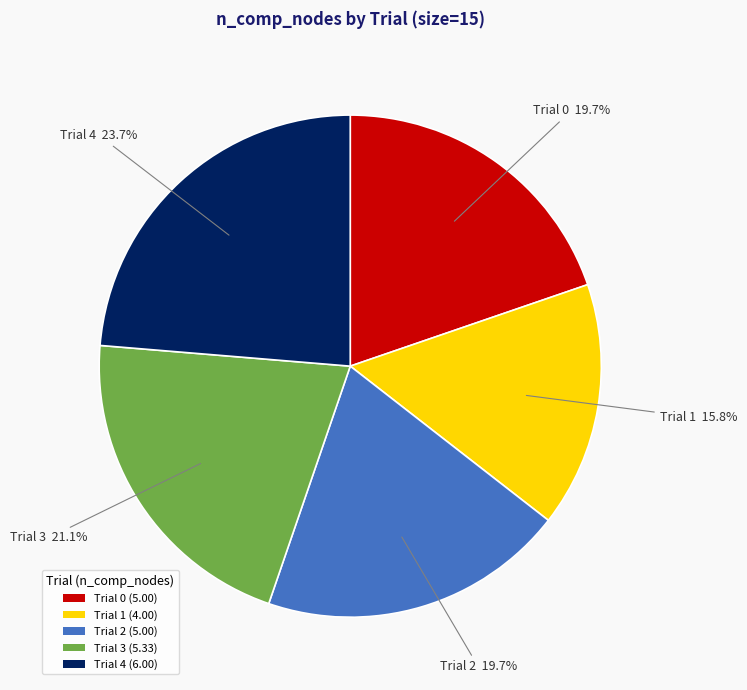

To the nearest percent, what percentage of the pie is Trial 2?

20%